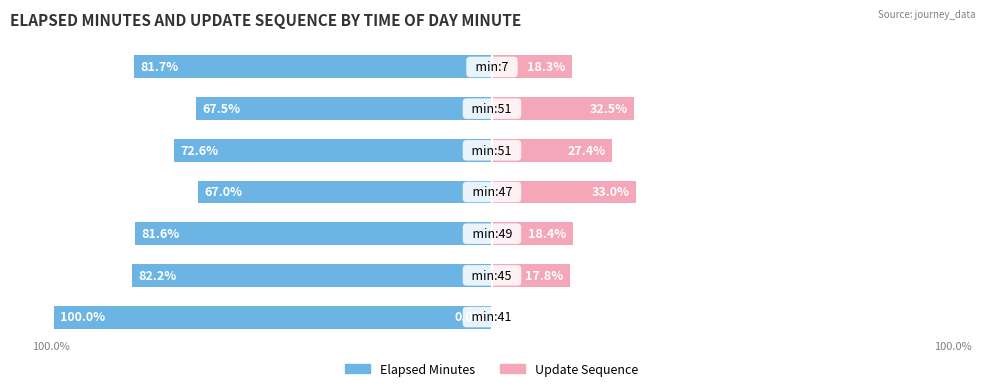

True or false: elapsed_minutes has a value of -177.7 at 0.

False